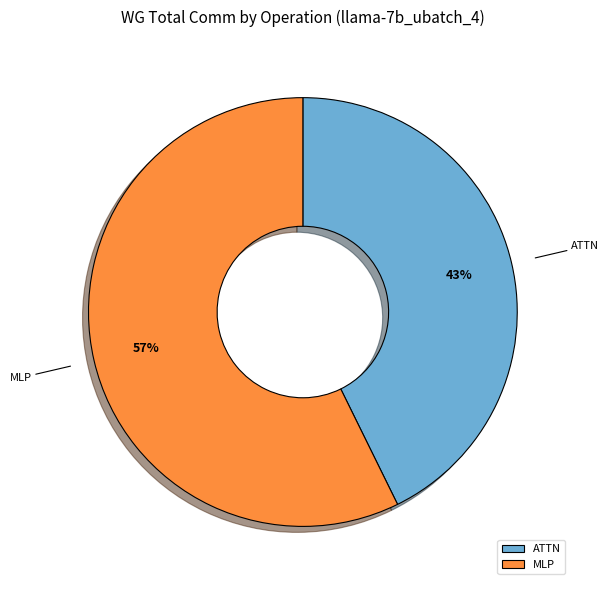

Does any single category account for the majority?

Yes